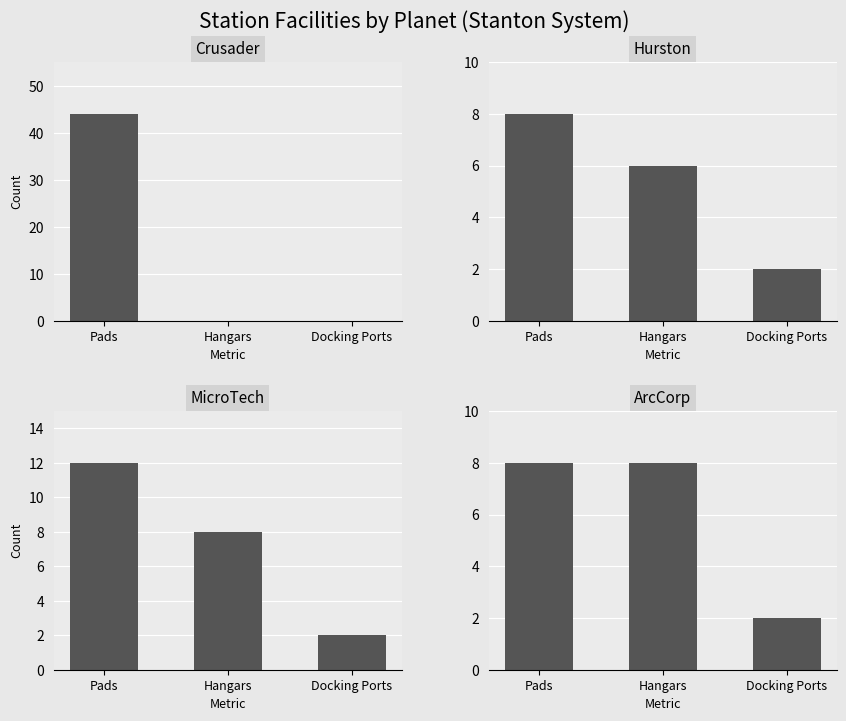

Does the chart contain any negative values?

No